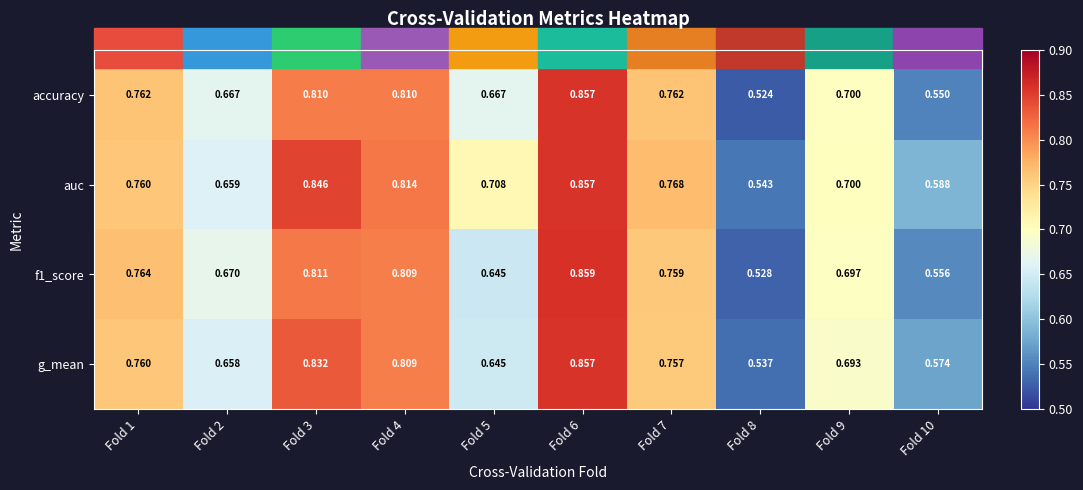

Is the value of f1_score at Fold 3 greater than the value of accuracy at Fold 10?

Yes